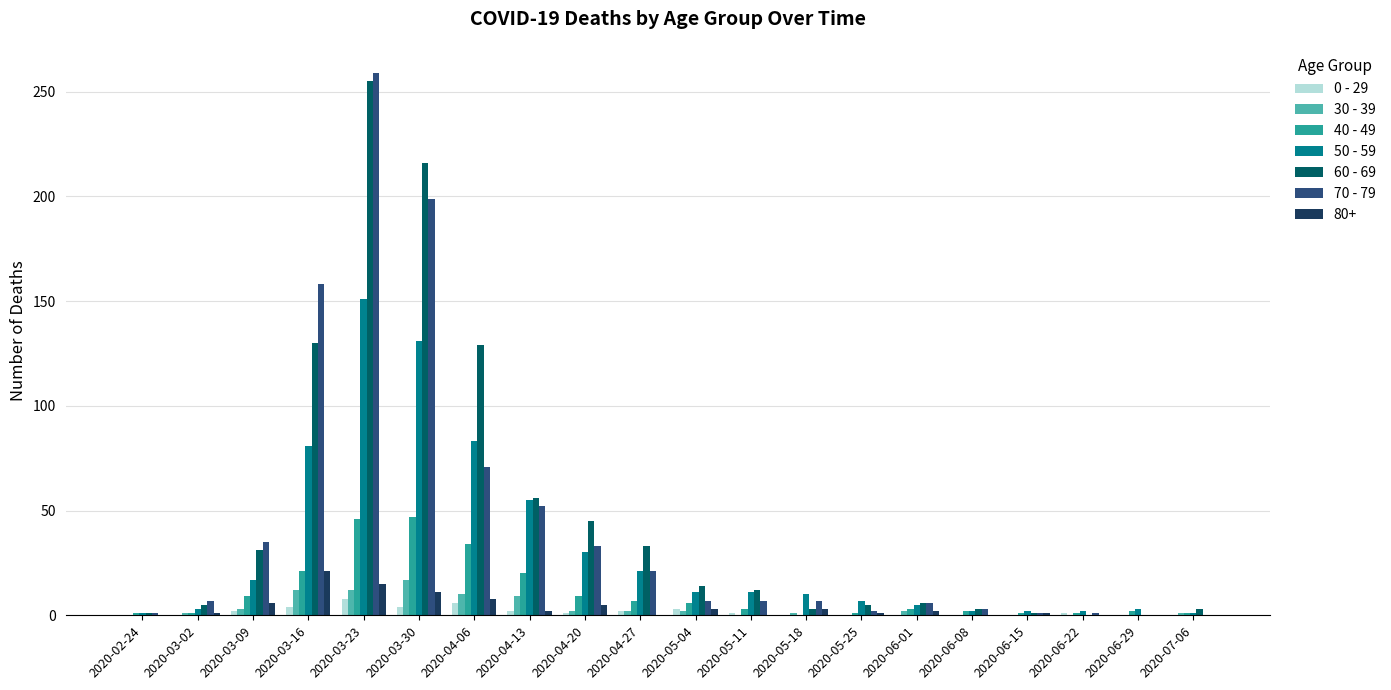

What is the total value across all series at 2020-02-24?

4